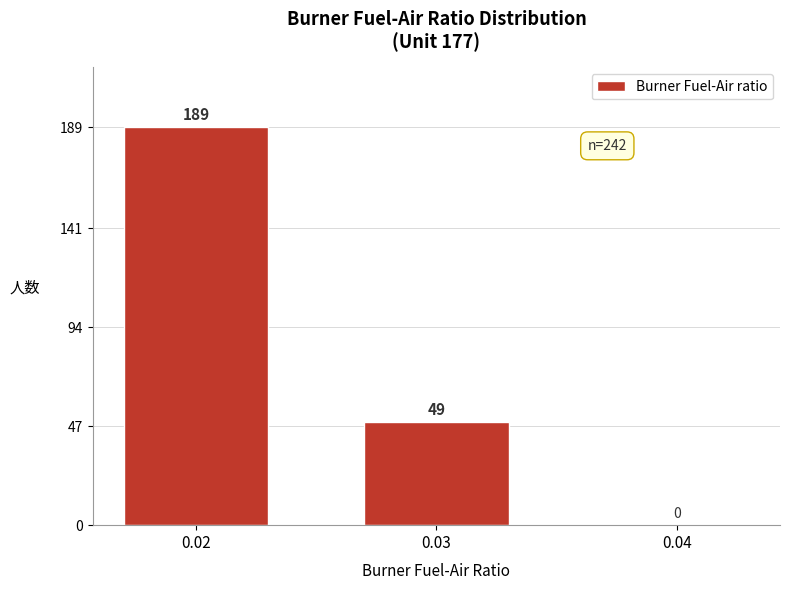

Reading right to left, what are all the values shown in this chart?

0.04=0	0.03=49	0.02=189